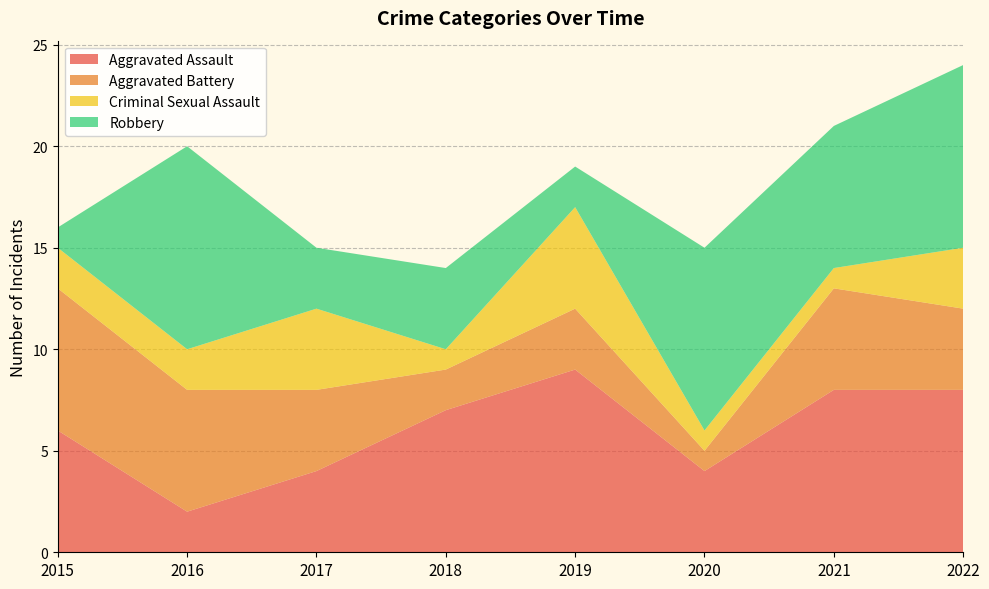

Reading right to left, transcribe all the data shown in this chart.

Aggravated Assault: 8	8	4	9	7	4	2	6
Aggravated Battery: 4	5	1	3	2	4	6	7
Criminal Sexual Assault: 3	1	1	5	1	4	2	2
Robbery: 9	7	9	2	4	3	10	1